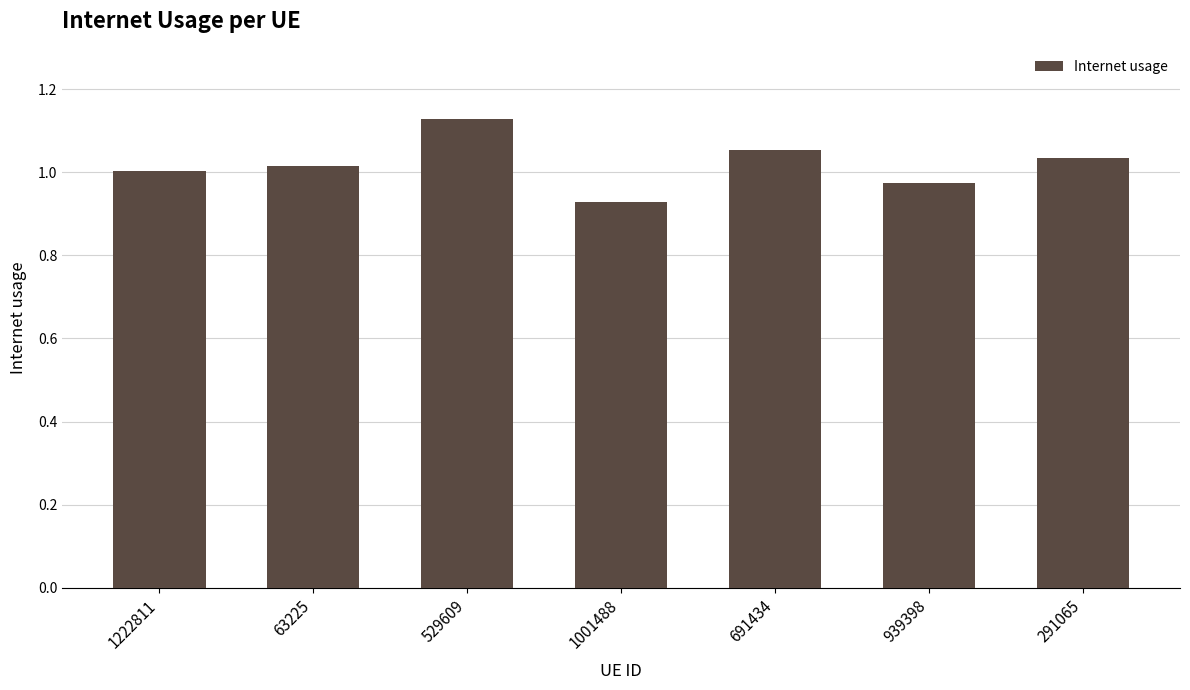

At which category does the chart reach its minimum across all series?

1001488